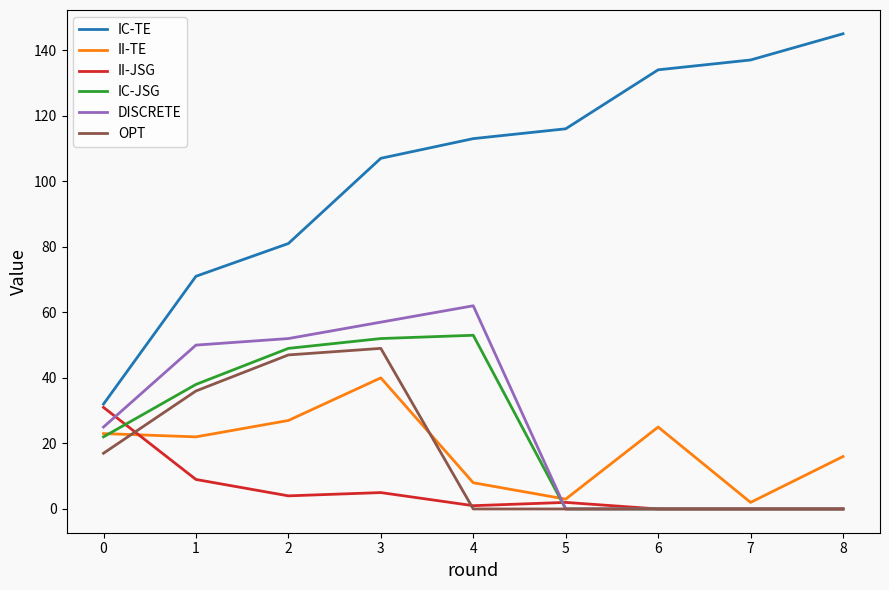

What is the sum of all II-JSG values?

52